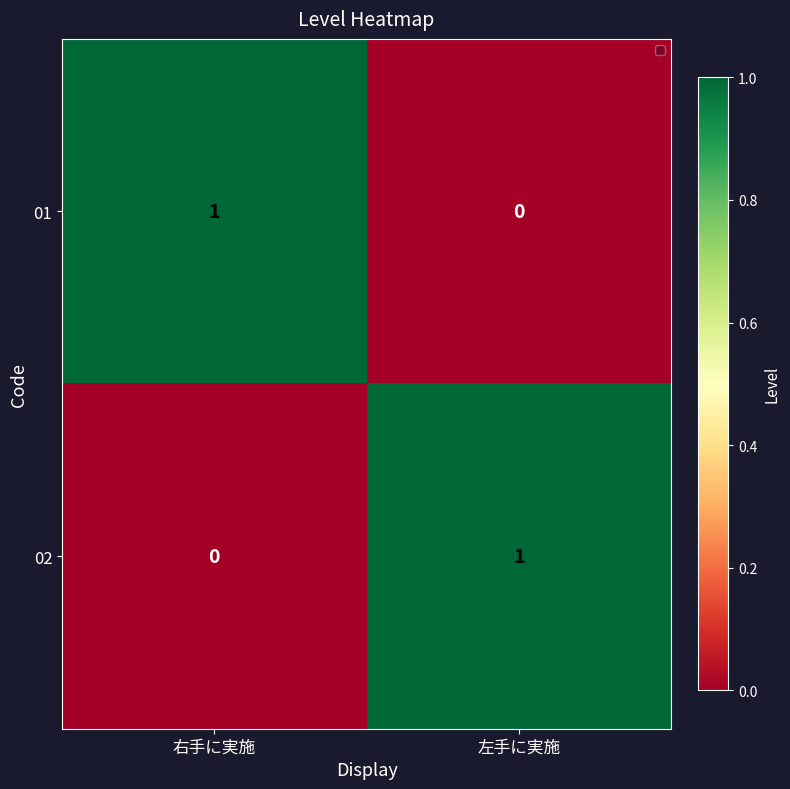

The value of 02 at 左手に実施 is 1. True or false?

True